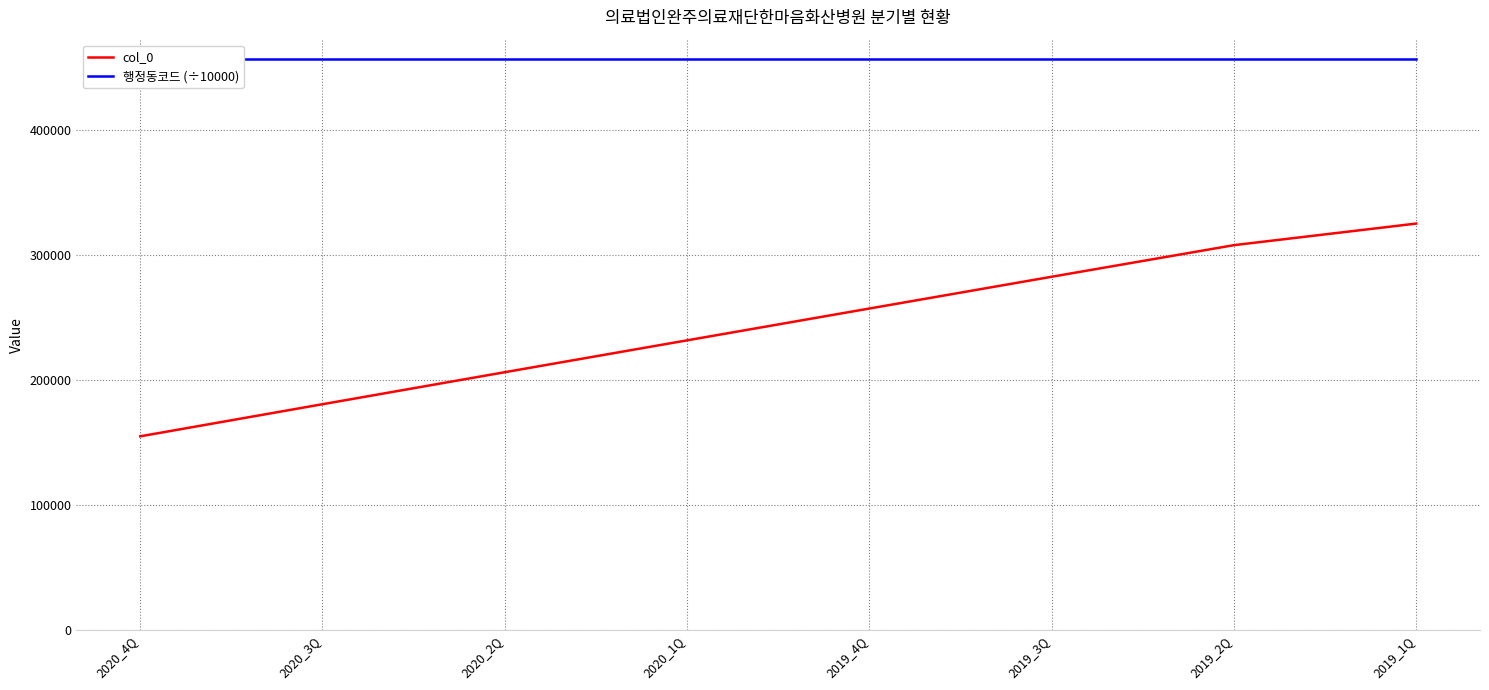

What position from the right is 2020_2Q?

6